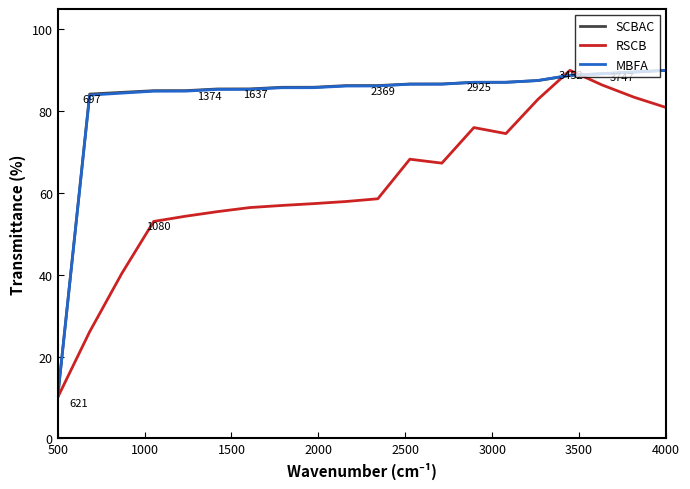

What is the greatest value displayed?

90.0